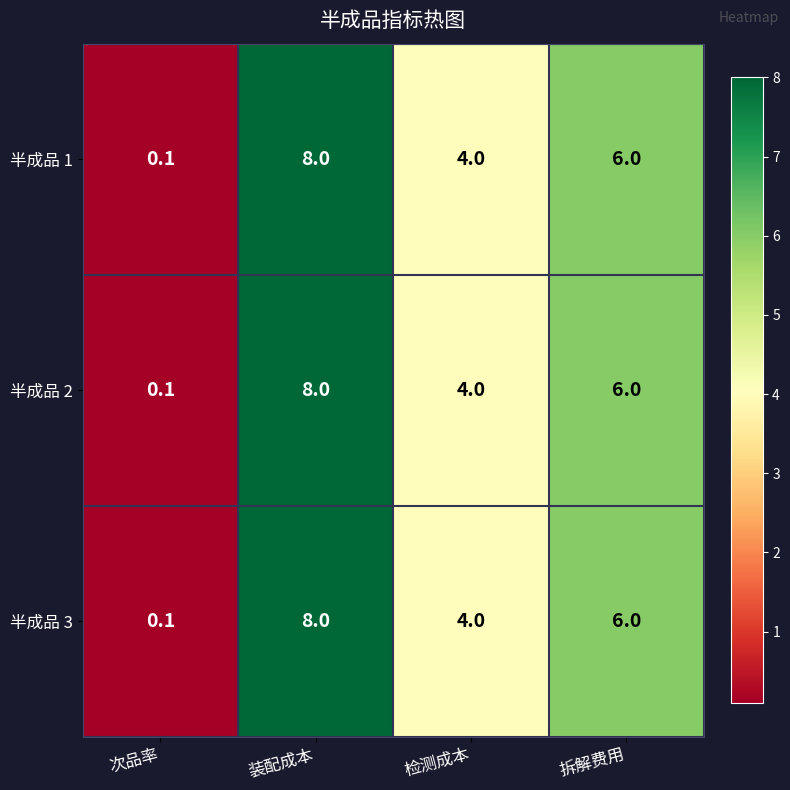

Reading right to left, list all the values displayed in this chart.

半成品 1: 拆解费用=6.0	检测成本=4.0	装配成本=8.0	次品率=0.1
半成品 2: 拆解费用=6.0	检测成本=4.0	装配成本=8.0	次品率=0.1
半成品 3: 拆解费用=6.0	检测成本=4.0	装配成本=8.0	次品率=0.1